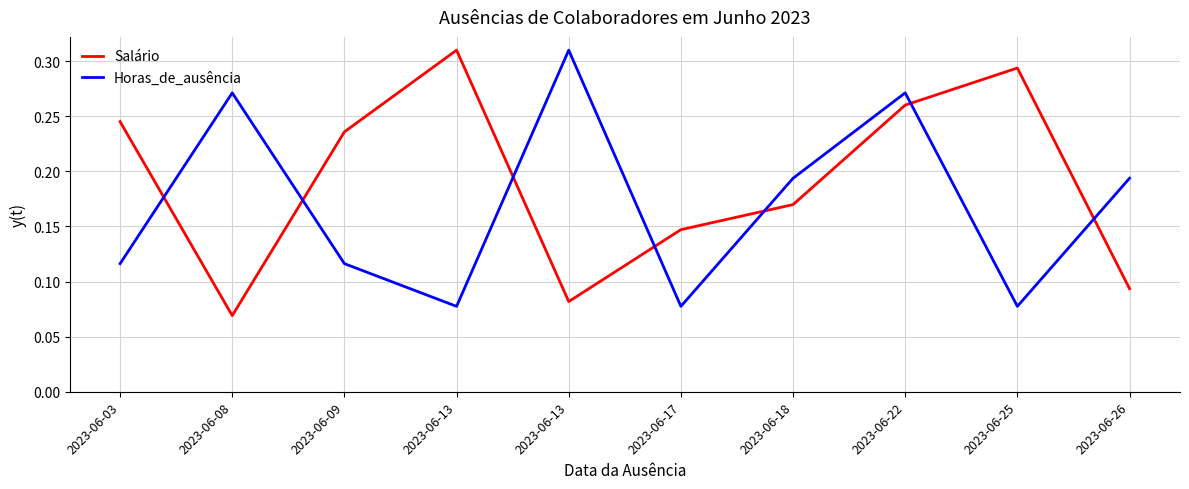

Does the chart have visible grid lines?

Yes